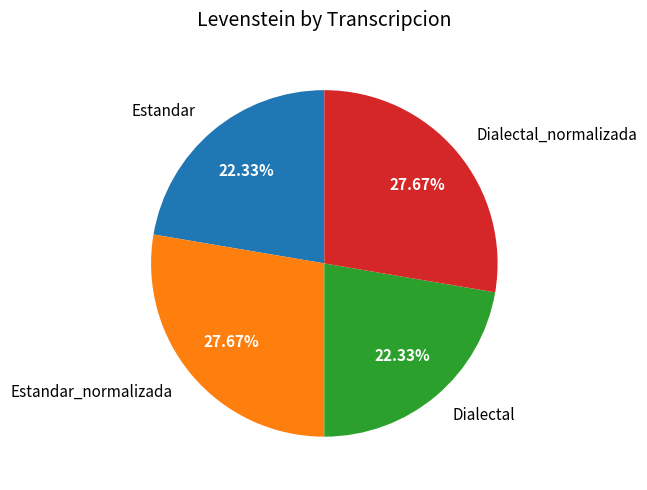

What is the ratio of the value at Dialectal to the value at Estandar_normalizada?

0.8